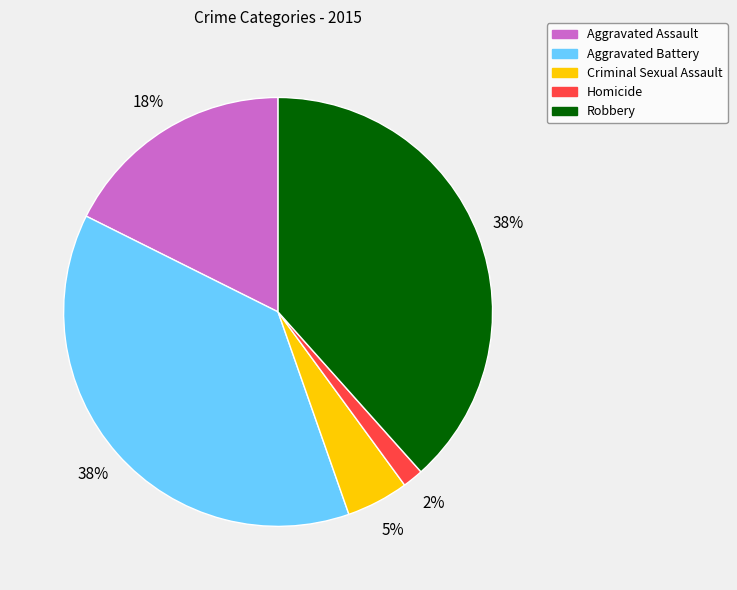

Does Aggravated Battery represent more than half of the total?

No